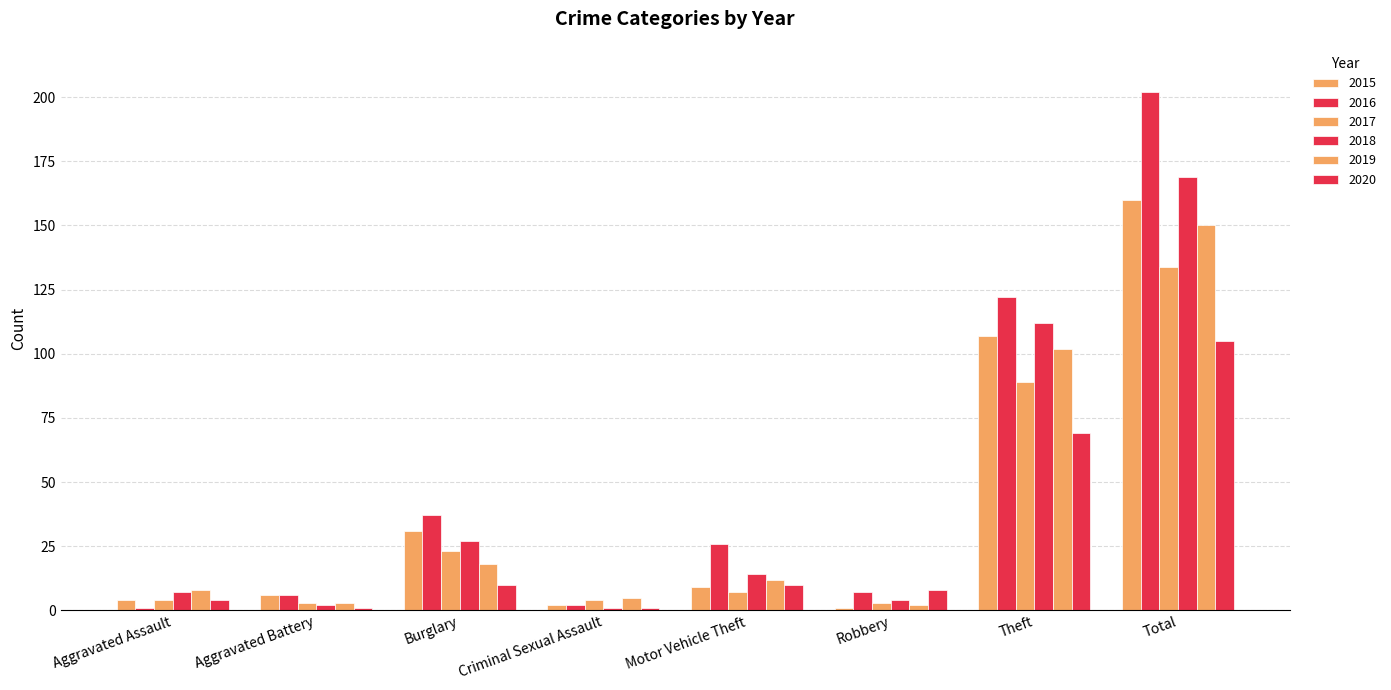

Rank the series at Theft from lowest to highest value.

2020, 2017, 2019, 2015, 2018, 2016